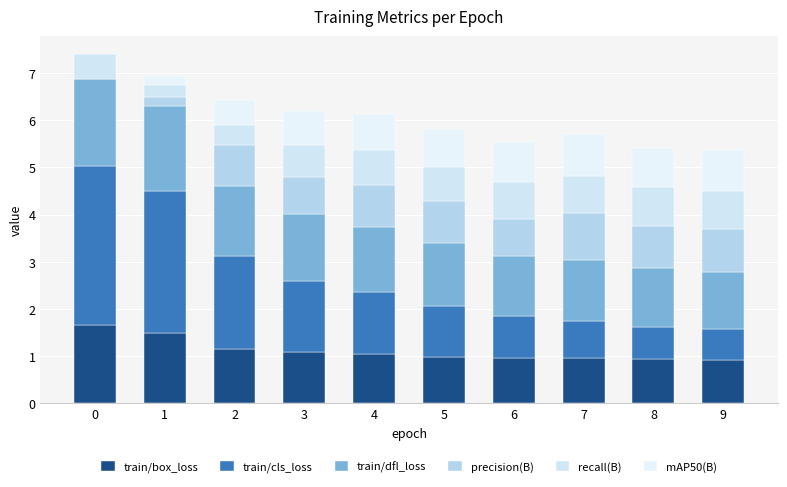

What is the total value across all series at 1?

6.9